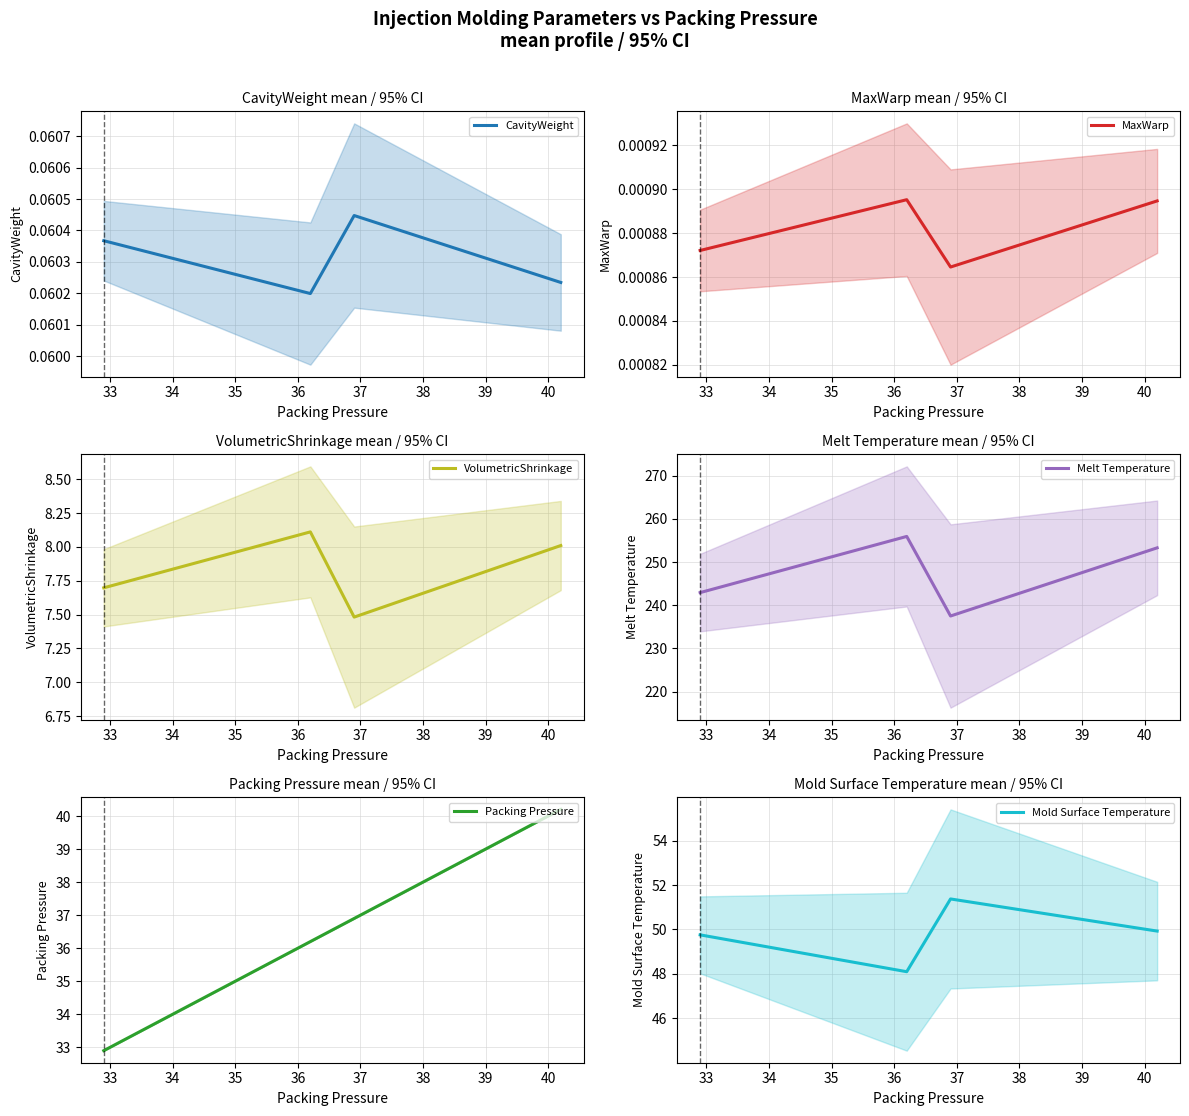

How many interior local peaks does the VolumetricShrinkage series have?

1